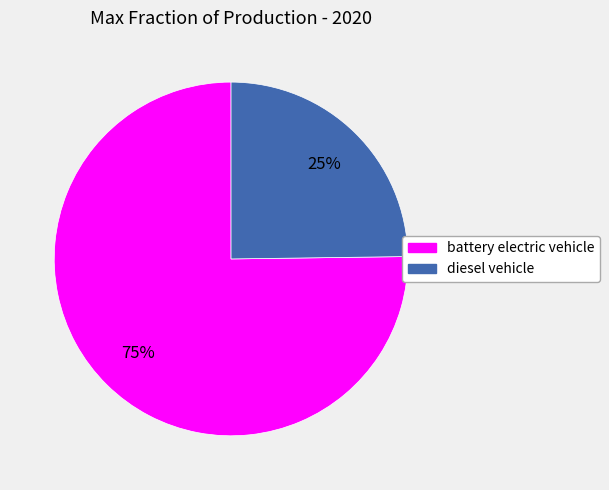

To the nearest percent, what is the difference between the diesel vehicle and battery electric vehicle slice percentages?

50%